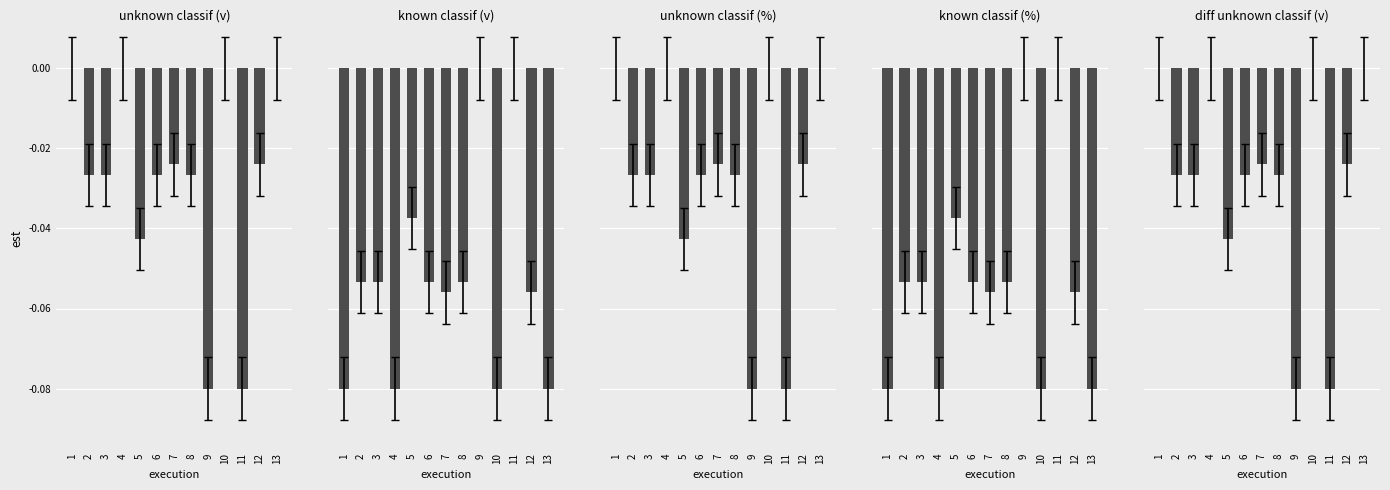

List the series in order of their peak value, lowest first.

classif_a_unknown_classif_types_v, classif_a_known_classif_types_v, classif_a_unknown_classif_types_p, classif_a_known_classif_types_p, diff_unknown_classif_types_v